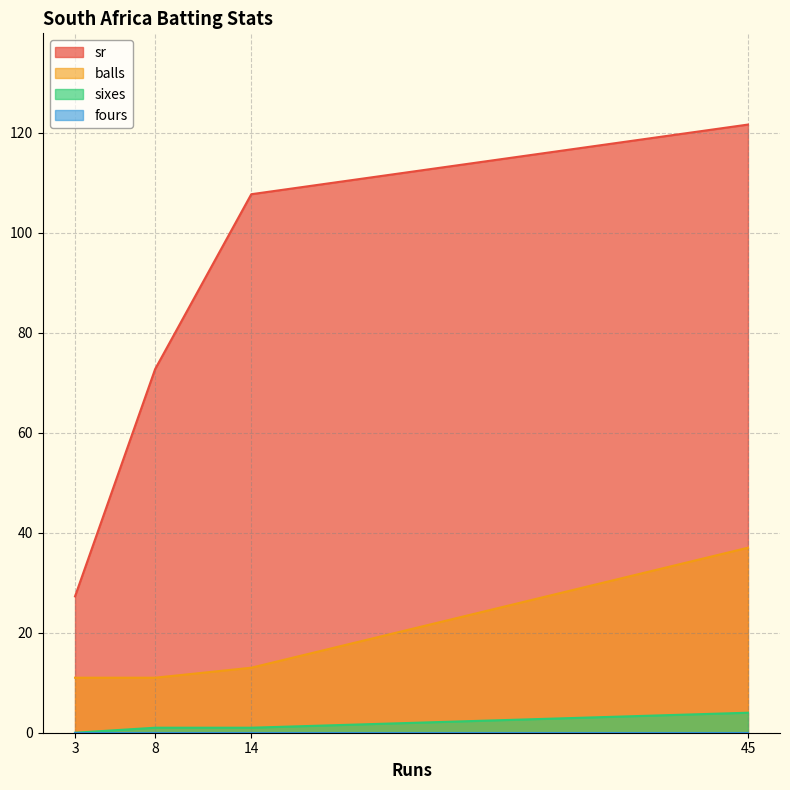

How many lines are shown in the chart?

4